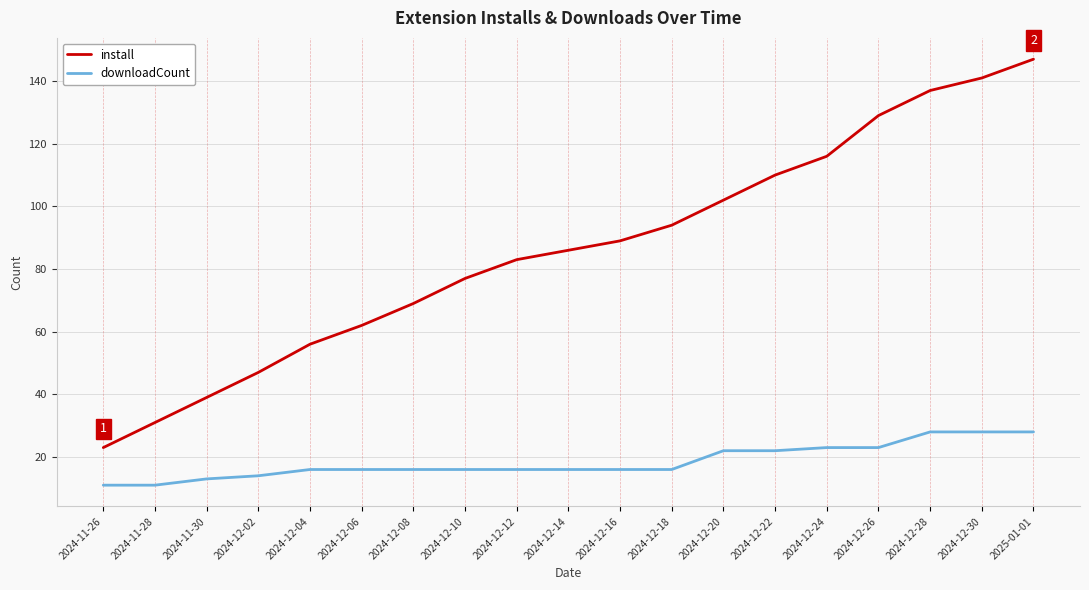

Rank the series by their average value, from highest to lowest.

install, downloadCount